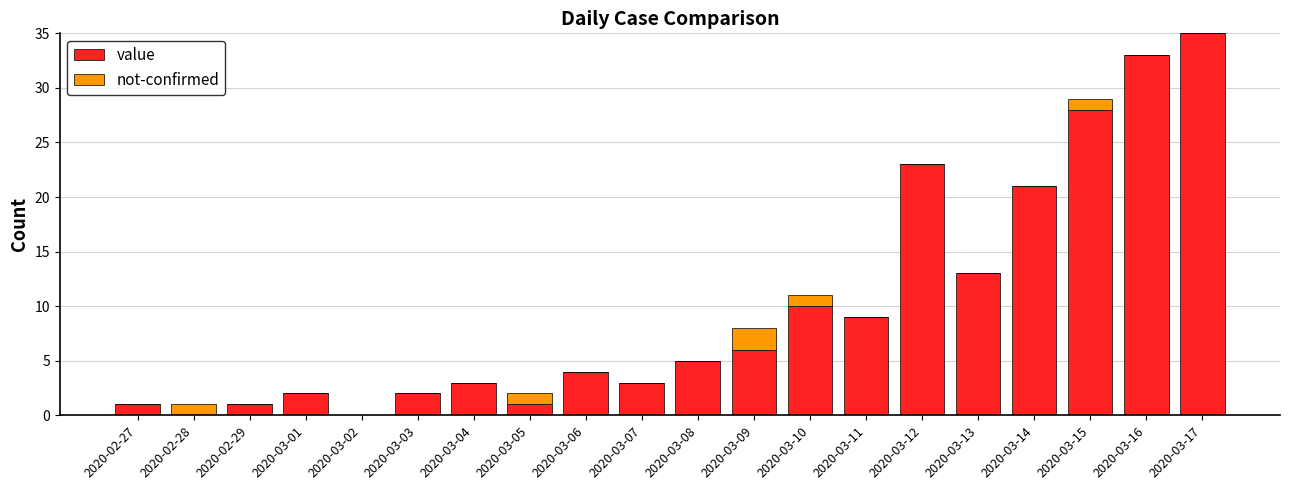

What are all the series names shown in the legend?

value, not-confirmed